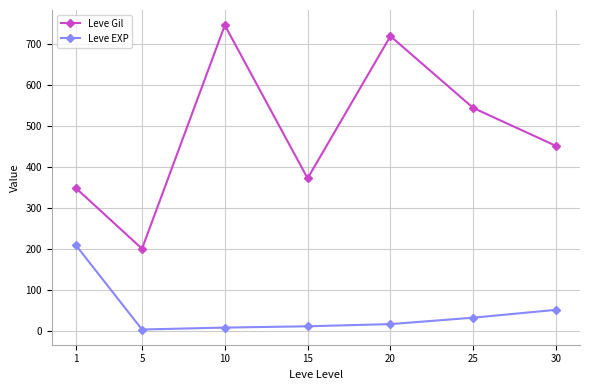

List the series in order of their overall mean, highest first.

Leve Gil, Leve EXP